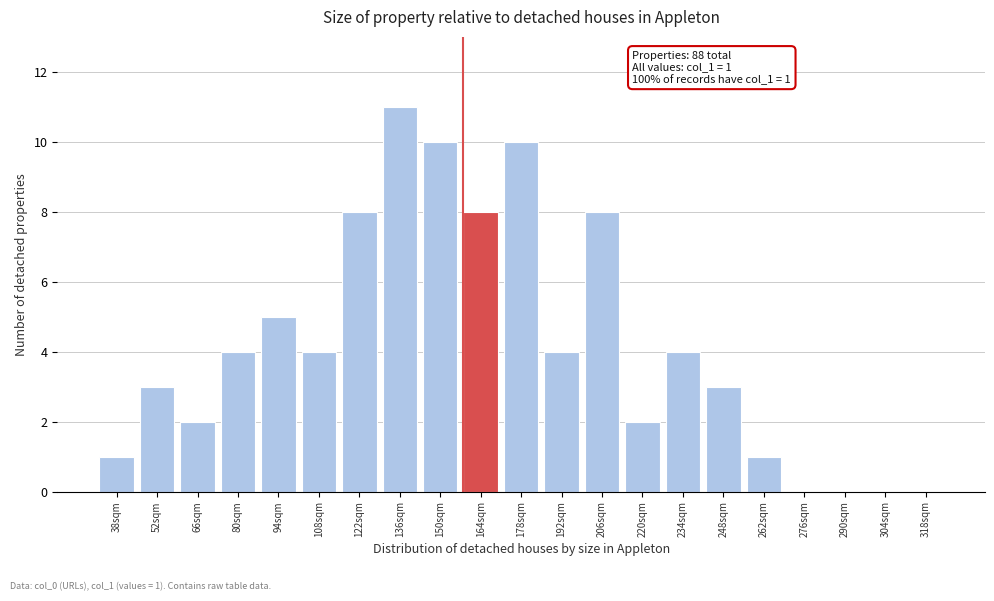

Reading left to right, list all the values displayed in this chart.

38sqm=1	52sqm=3	66sqm=2	80sqm=4	94sqm=5	108sqm=4	122sqm=8	136sqm=11	150sqm=10	164sqm=8	178sqm=10	192sqm=4	206sqm=8	220sqm=2	234sqm=4	248sqm=3	262sqm=1	276sqm=0	290sqm=0	304sqm=0	318sqm=0